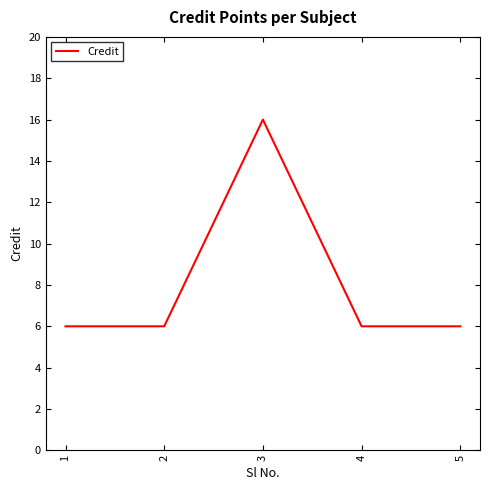

Reading right to left, extract all data points from this chart.

6	6	16	6	6